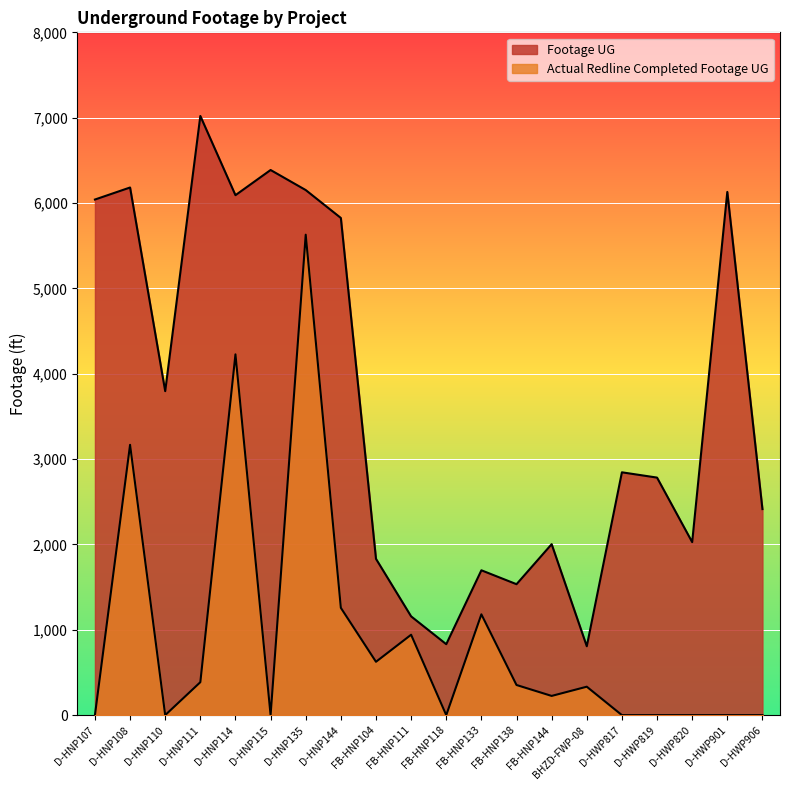

What is the sum of the Actual Redline Completed Footage UG values at FB-HNP144 and FB-HNP118?

225